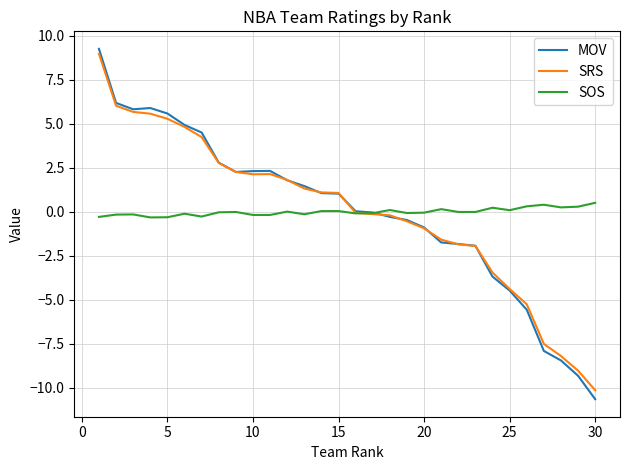

Which series has the largest range (max minus min)?

MOV